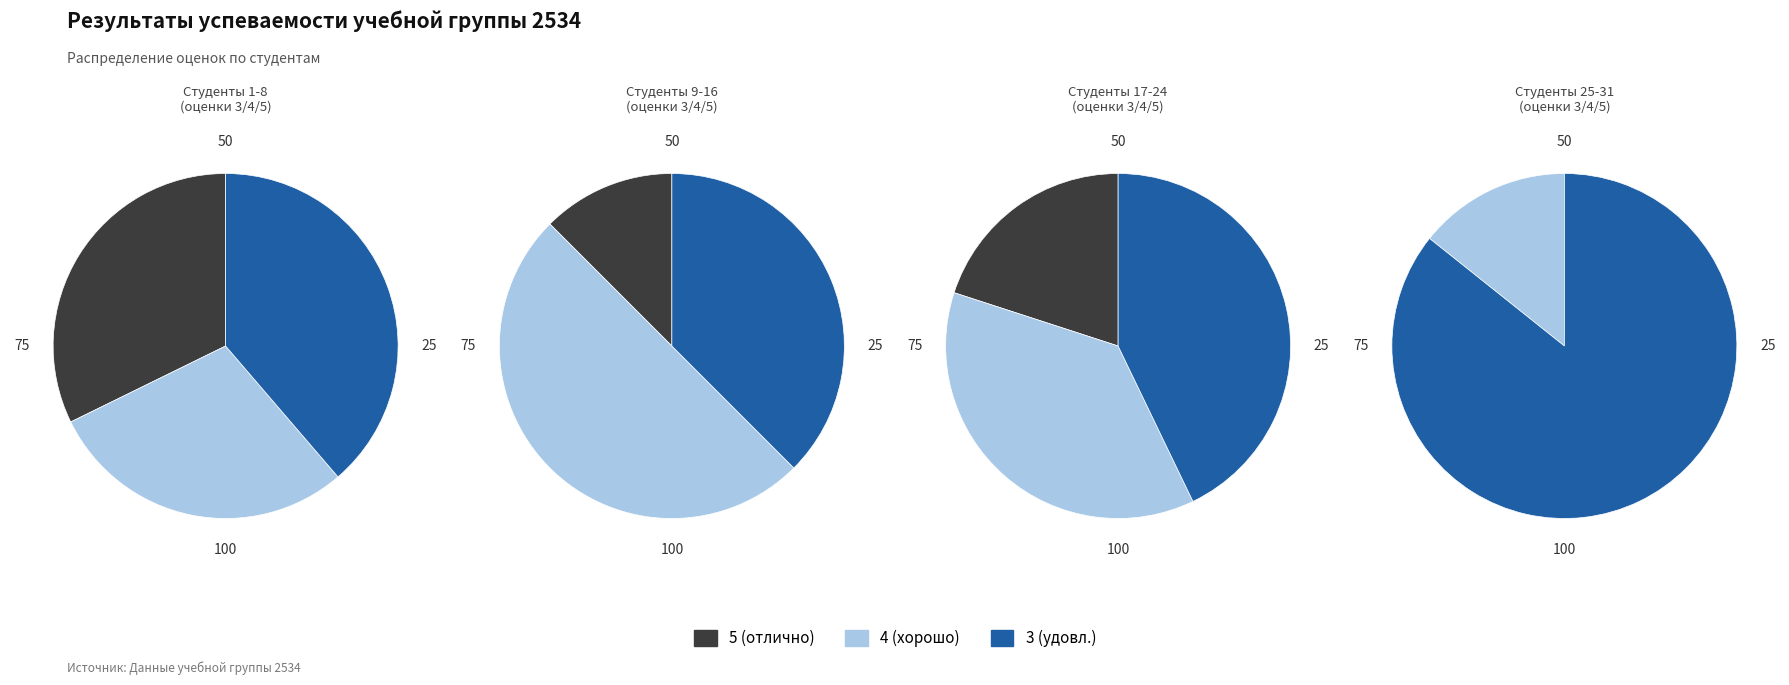

Is there any slice that represents more than half of the pie?

No